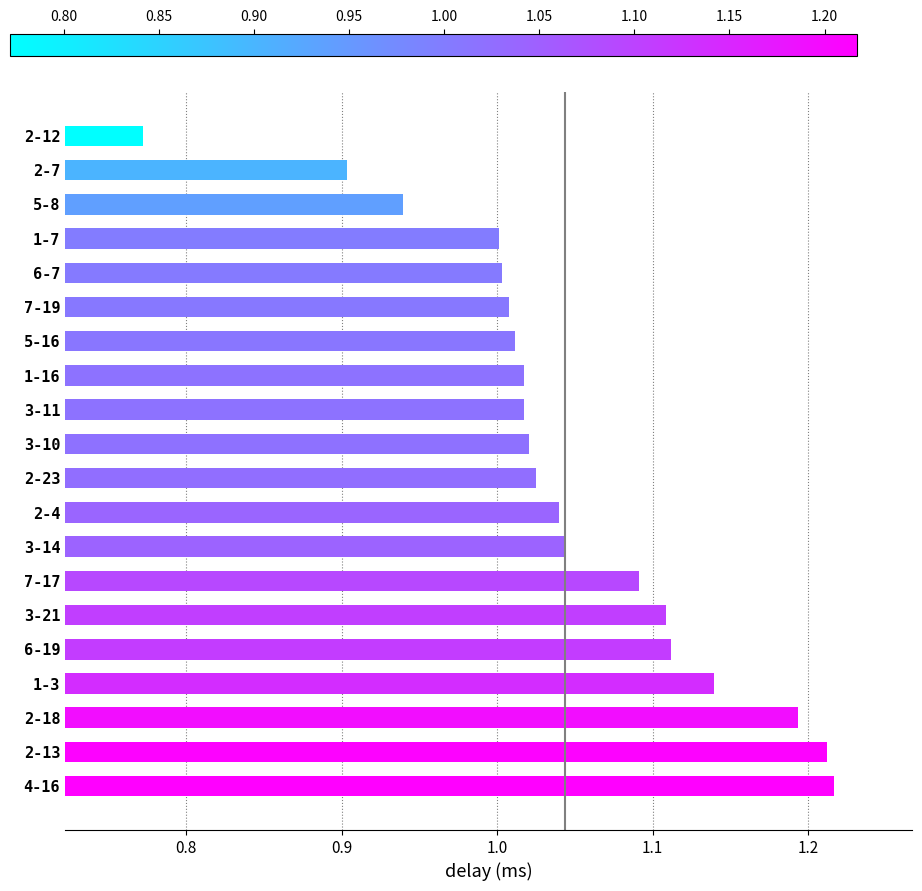

Where is the data nearest to the value 0?

2-12